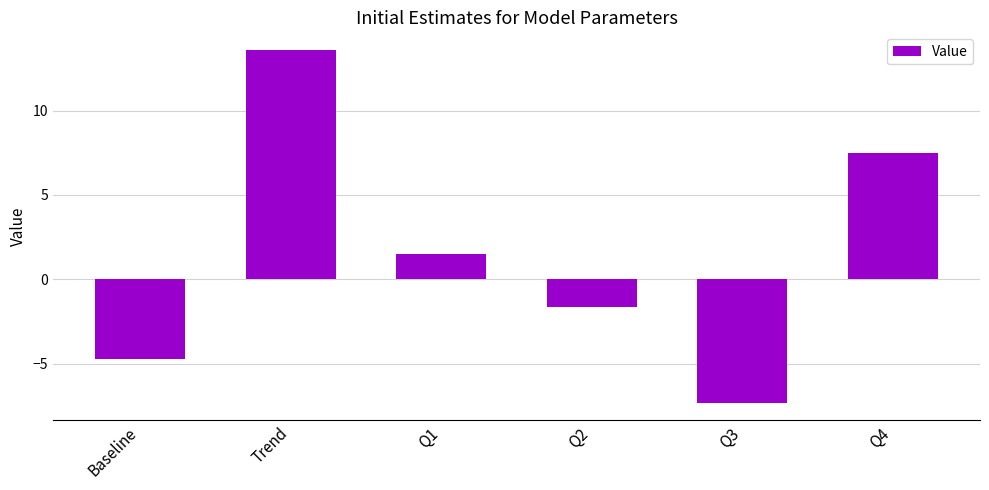

Between Q3 and Trend, which is larger?

Trend